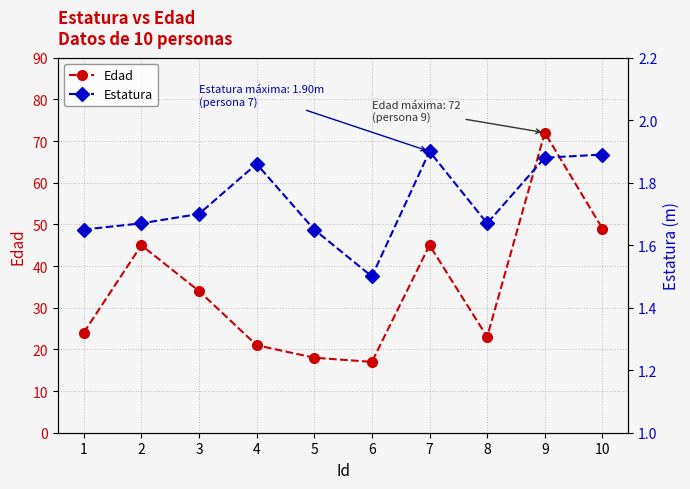

What is the average value of the Edad series?

34.8